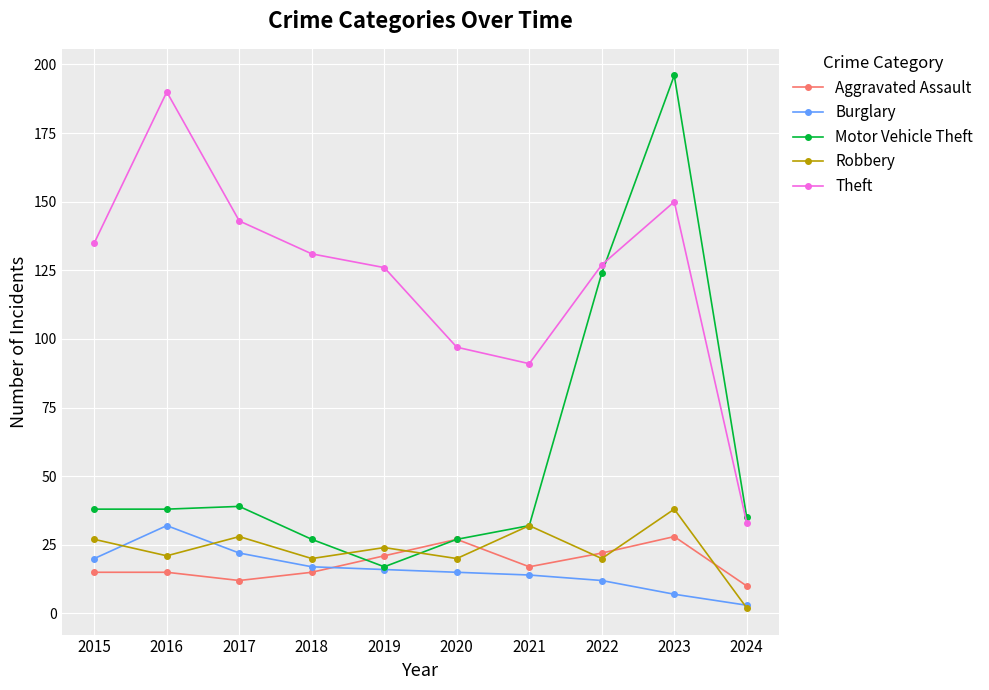

At which category is the sum across all series the highest?

2023